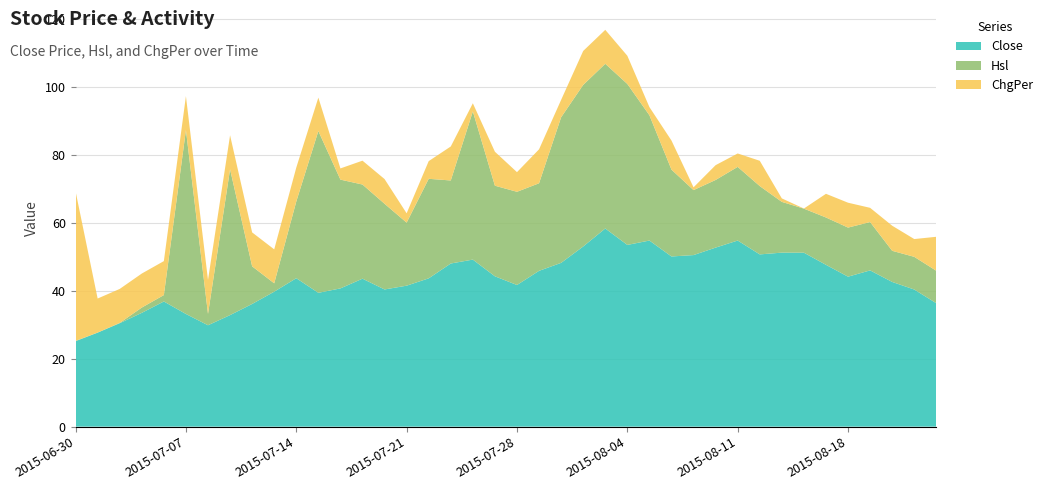

Reading left to right, list all the values displayed in this chart.

Close: 2015-06-30=25.2	2015-07-01=27.7	2015-07-02=30.4	2015-07-03=33.5	2015-07-06=36.9	2015-07-07=33.2	2015-07-08=29.9	2015-07-09=32.8	2015-07-10=36.1	2015-07-13=39.7	2015-07-14=43.7	2015-07-15=39.4	2015-07-16=40.7	2015-07-17=43.6	2015-07-20=40.4	2015-07-21=41.5	2015-07-22=43.7	2015-07-23=48.0	2015-07-24=49.2	2015-07-27=44.3	2015-07-28=41.7	2015-07-29=45.9	2015-07-30=48.2	2015-07-31=53.0	2015-08-03=58.3	2015-08-04=53.5	2015-08-05=54.8	2015-08-06=50.1	2015-08-07=50.5	2015-08-10=52.7	2015-08-11=54.8	2015-08-12=50.7	2015-08-13=51.2	2015-08-14=51.2	2015-08-17=47.6	2015-08-18=44.1	2015-08-19=46.0	2015-08-20=42.6	2015-08-21=40.4	2015-08-24=36.3
Hsl: 2015-06-30=0.1	2015-07-01=0.0	2015-07-02=0.1	2015-07-03=1.6	2015-07-06=1.9	2015-07-07=54.1	2015-07-08=3.3	2015-07-09=42.9	2015-07-10=11.1	2015-07-13=2.5	2015-07-14=22.6	2015-07-15=47.6	2015-07-16=32.0	2015-07-17=27.7	2015-07-20=25.2	2015-07-21=18.6	2015-07-22=29.3	2015-07-23=24.4	2015-07-24=43.6	2015-07-27=26.7	2015-07-28=27.4	2015-07-29=25.8	2015-07-30=42.9	2015-07-31=47.6	2015-08-03=48.5	2015-08-04=47.4	2015-08-05=36.9	2015-08-06=25.6	2015-08-07=19.1	2015-08-10=19.9	2015-08-11=21.7	2015-08-12=20.1	2015-08-13=14.9	2015-08-14=13.0	2015-08-17=13.9	2015-08-18=14.5	2015-08-19=14.2	2015-08-20=9.2	2015-08-21=9.6	2015-08-24=9.6
ChgPer: 2015-06-30=44.0	2015-07-01=10.0	2015-07-02=10.0	2015-07-03=10.0	2015-07-06=10.0	2015-07-07=-10.0	2015-07-08=-10.0	2015-07-09=10.0	2015-07-10=10.0	2015-07-13=10.0	2015-07-14=10.0	2015-07-15=-9.8	2015-07-16=3.3	2015-07-17=7.0	2015-07-20=-7.3	2015-07-21=2.7	2015-07-22=5.2	2015-07-23=10.0	2015-07-24=2.4	2015-07-27=-10.0	2015-07-28=-5.8	2015-07-29=10.0	2015-07-30=5.1	2015-07-31=10.0	2015-08-03=10.0	2015-08-04=-8.3	2015-08-05=2.4	2015-08-06=-8.6	2015-08-07=0.8	2015-08-10=4.4	2015-08-11=3.9	2015-08-12=-7.4	2015-08-13=1.0	2015-08-14=-0.0	2015-08-17=-7.0	2015-08-18=-7.3	2015-08-19=4.2	2015-08-20=-7.4	2015-08-21=-5.2	2015-08-24=-10.0